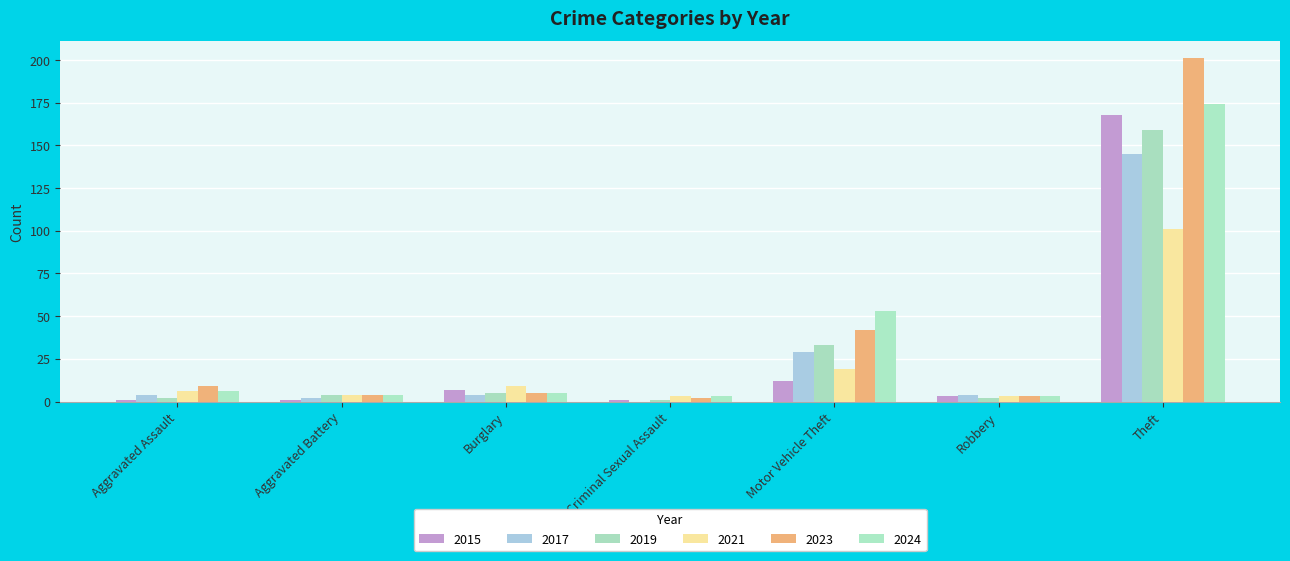

What are all the series names shown in the legend?

2015, 2017, 2019, 2021, 2023, 2024